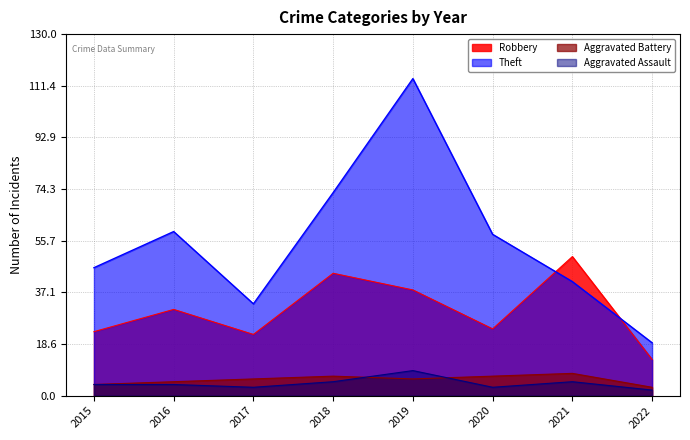

Where do Aggravated Assault and Aggravated Battery first cross each other?

2018 and 2019